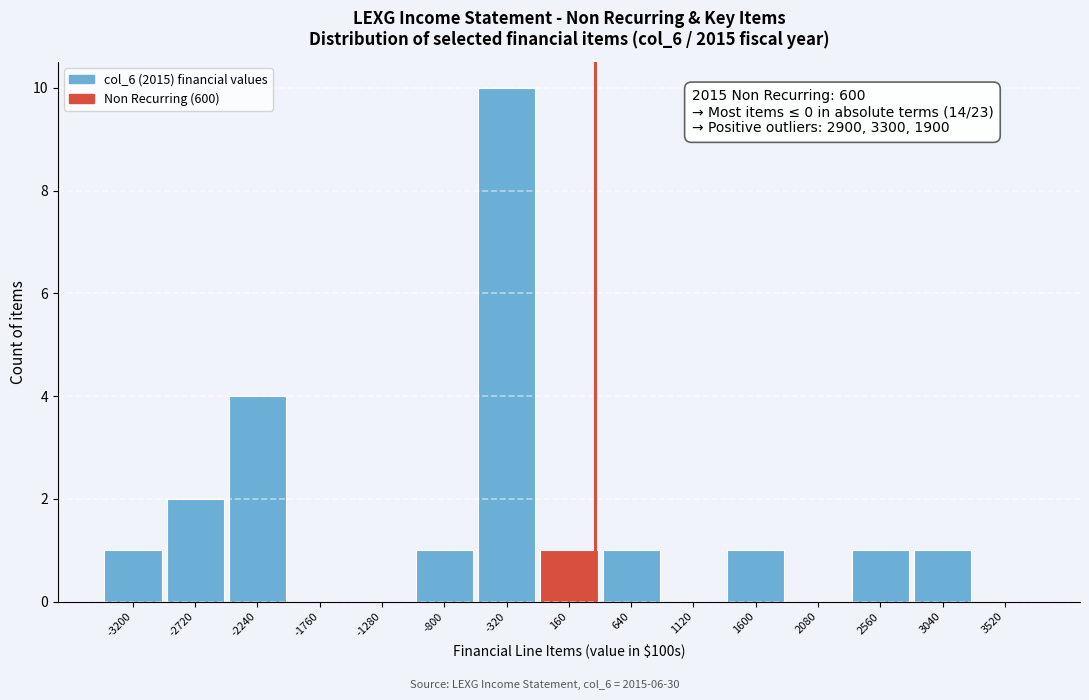

Reading left to right, list all the values displayed in this chart.

-3200=1	-2720=2	-2240=4	-1760=0	-1280=0	-800=1	-320=10	160=1	640=1	1120=0	1600=1	2080=0	2560=1	3040=1	3520=0